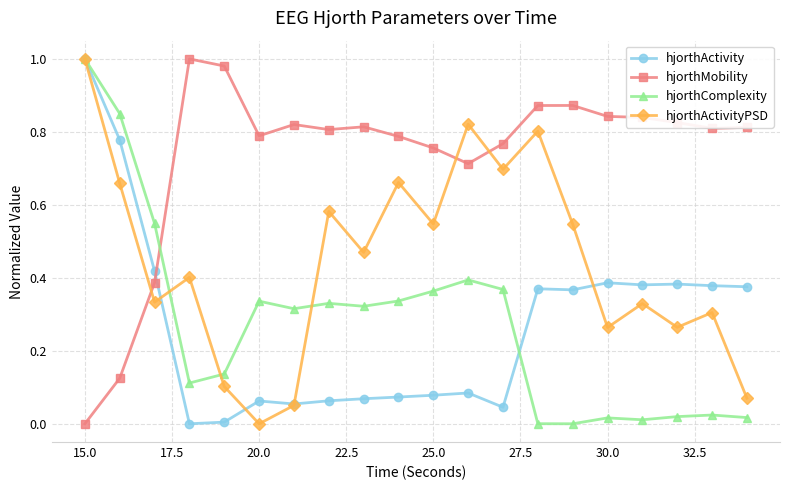

How many times do hjorthComplexity and hjorthMobility cross each other?

1